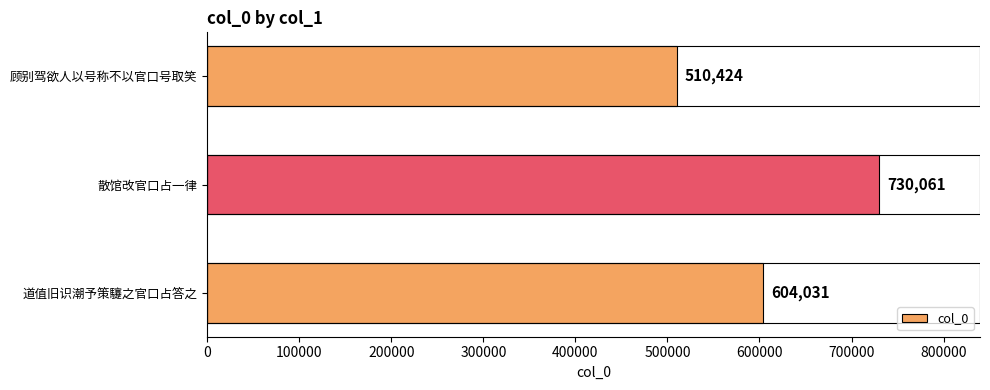

Rank the categories by value from highest to lowest.

散馆改官口占一律, 道值旧识潮予策䮿之官口占答之, 顾别驾欲人以号称不以官口号取笑